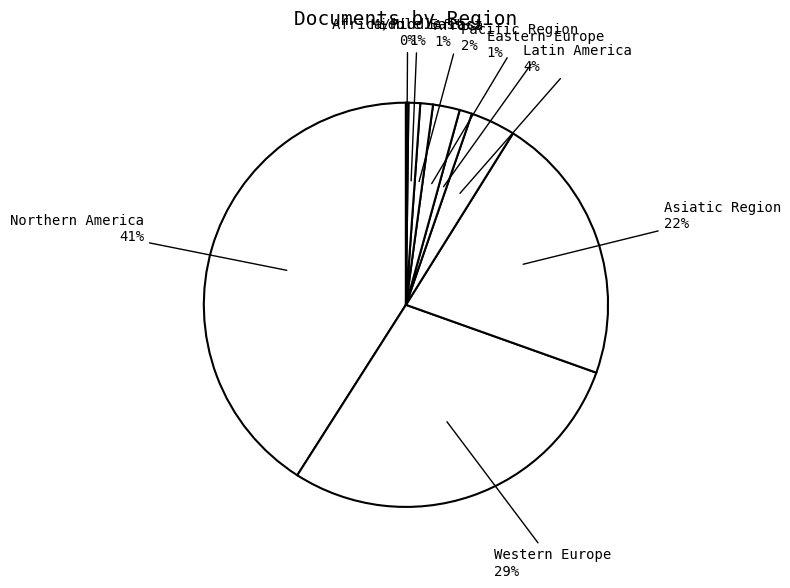

Is there a majority slice in this chart?

No